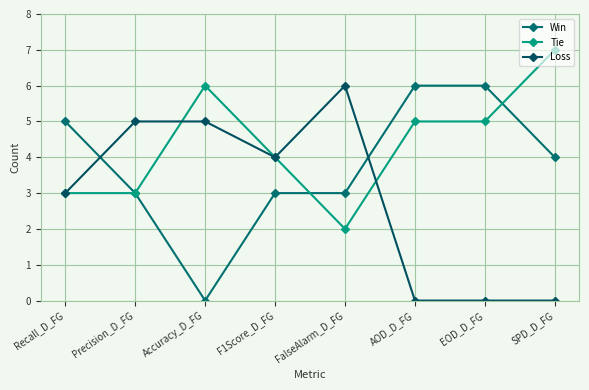

What are all the series names shown in the legend?

Win, Tie, Loss